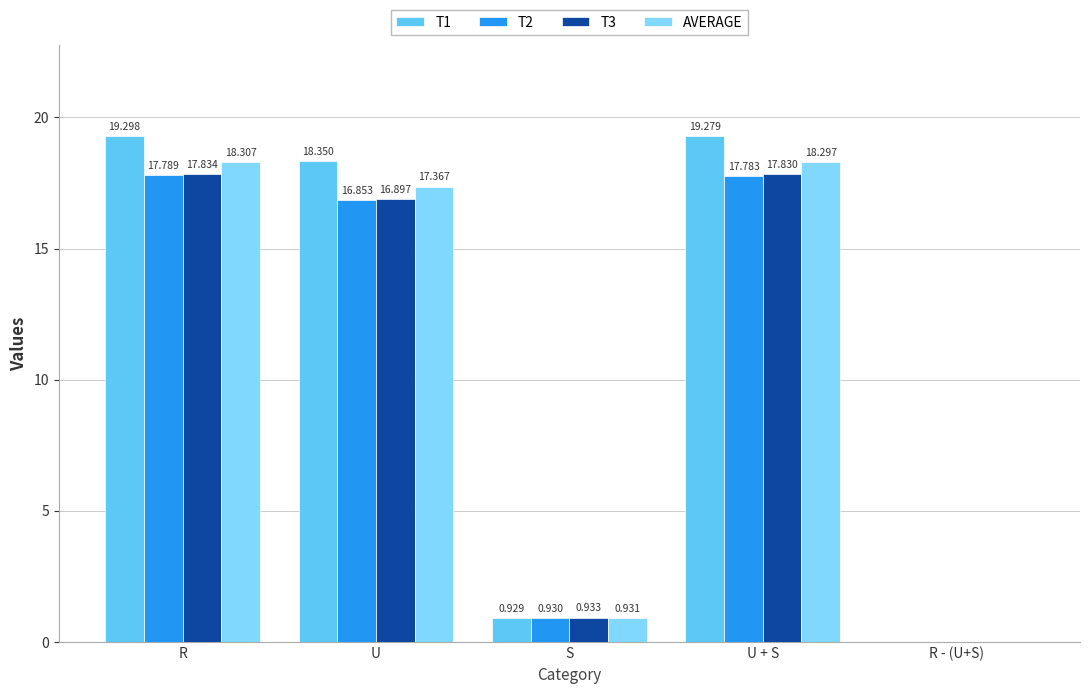

At which label is T3 closest to 8?

S